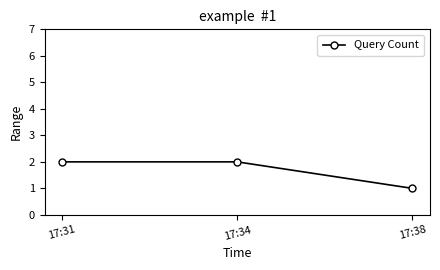

What value does the data have at 17:34?

2